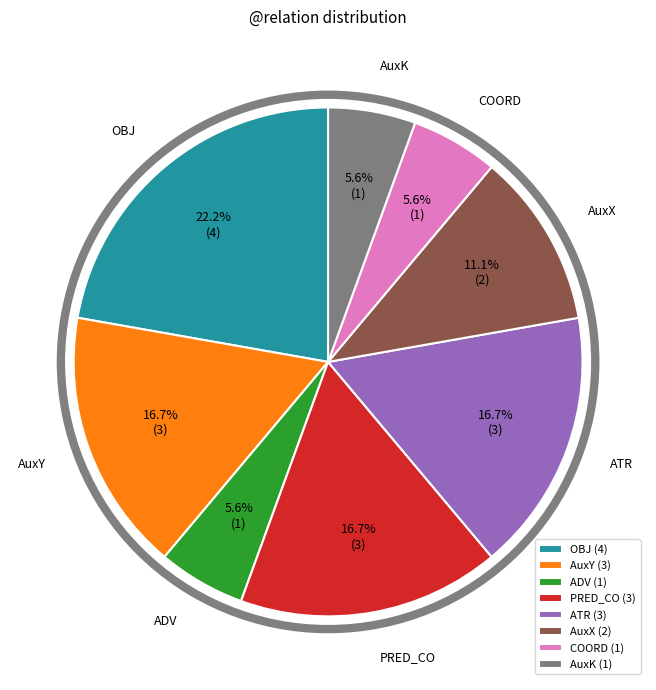

Which has a higher value, ADV or AuxY?

AuxY